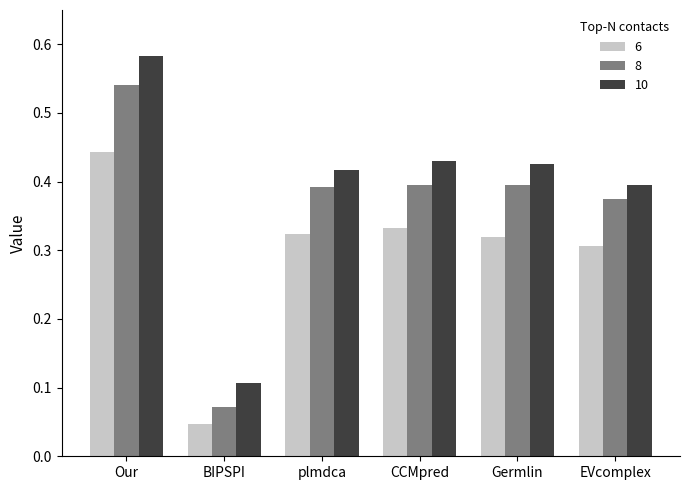

How many groups of bars are there?

6